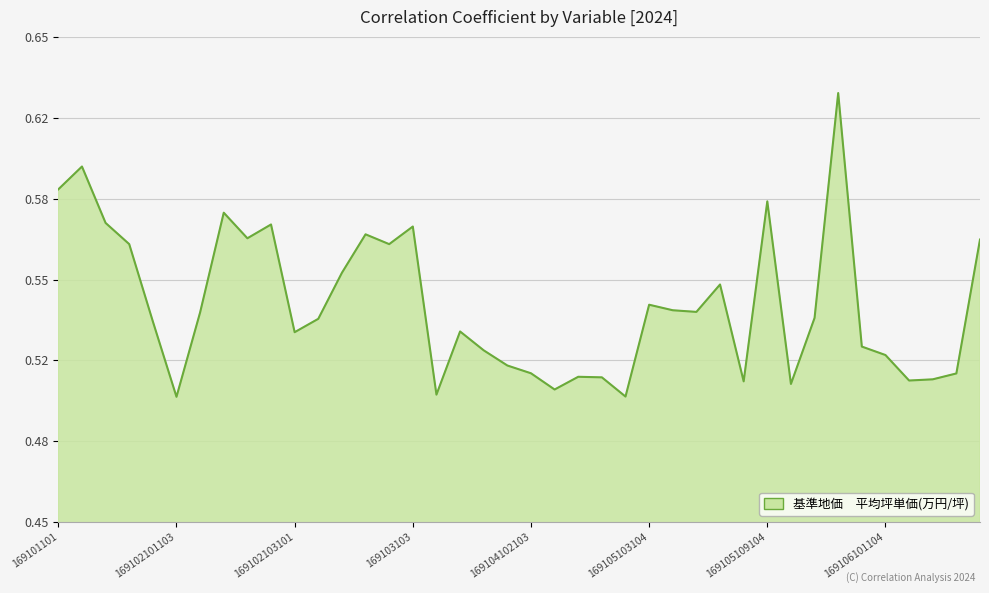

What is the sum of all values?

21.6